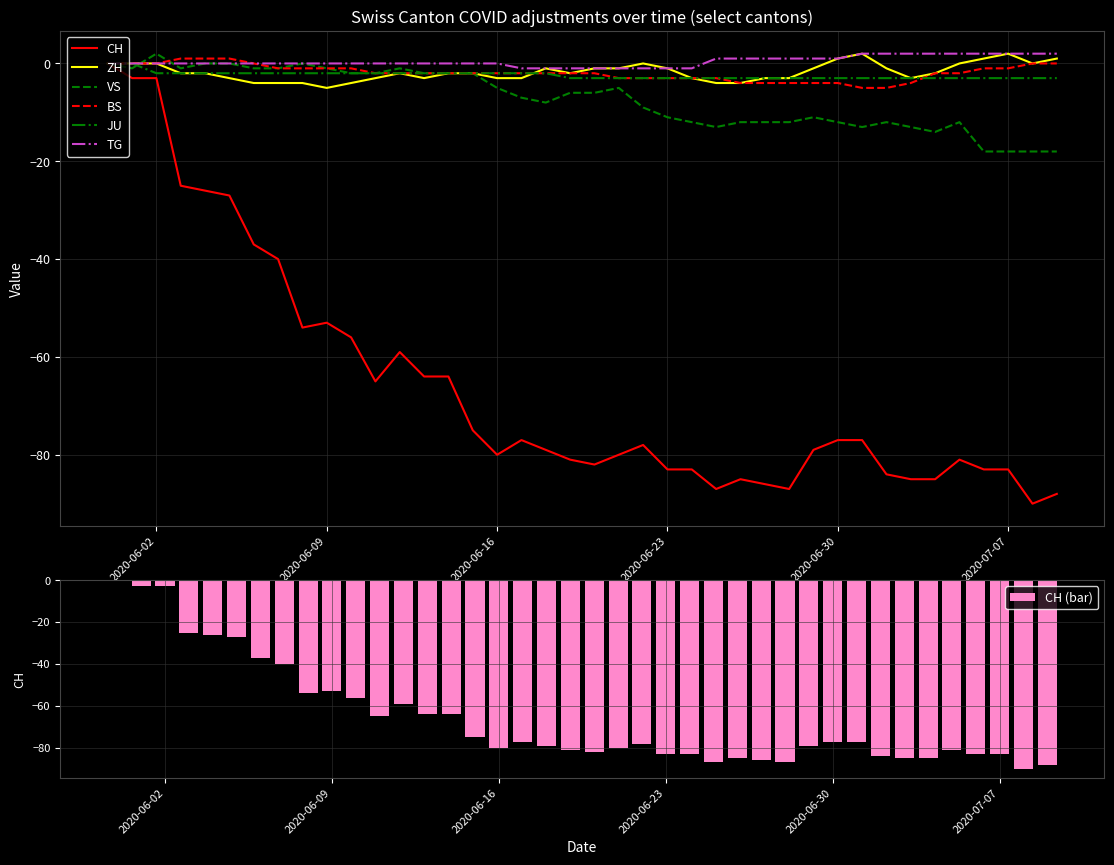

What is the difference between the maximum and minimum values in the TG series?

3